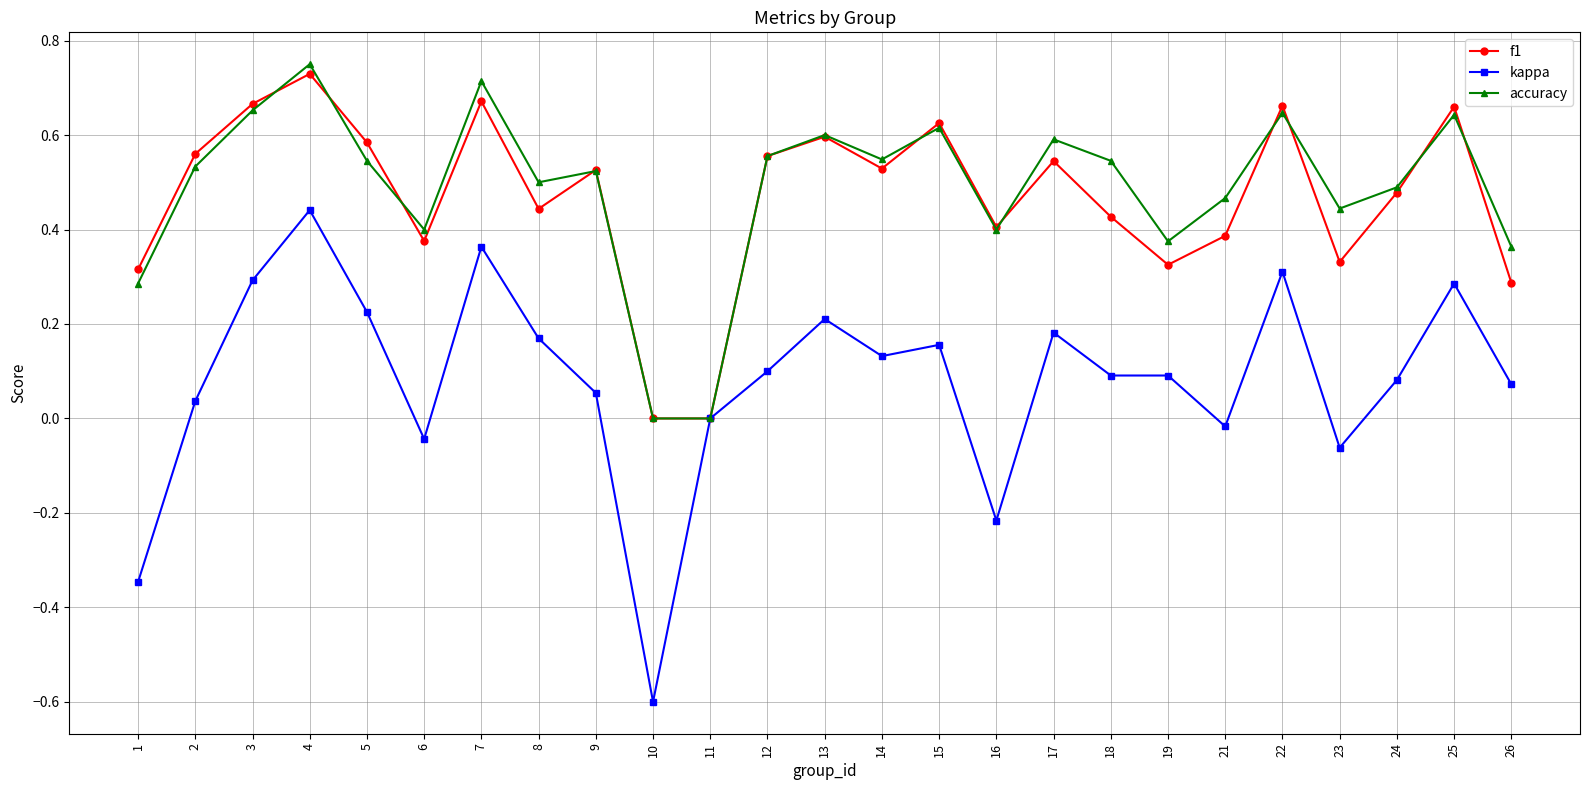

True or false: kappa has more than 2 interior local peaks.

True